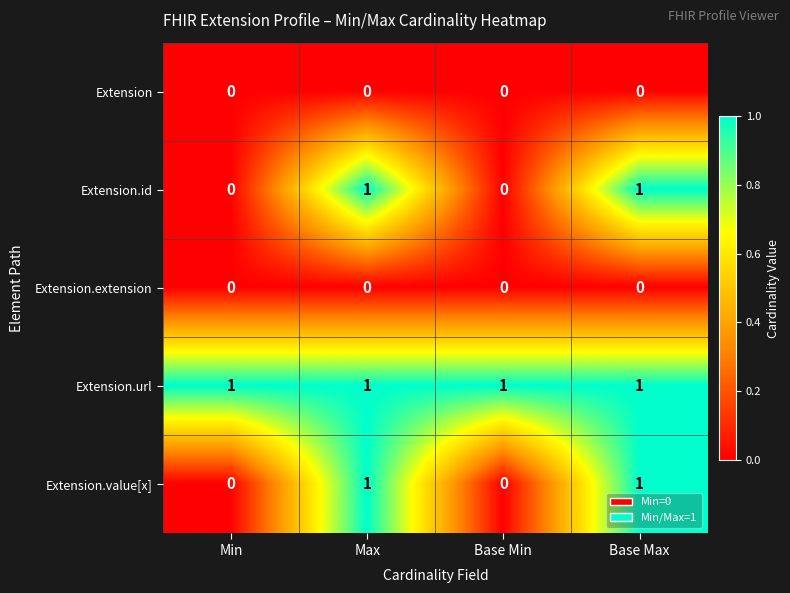

Is the value of Extension.extension at Base Min greater than the value of Extension.url at Min?

No